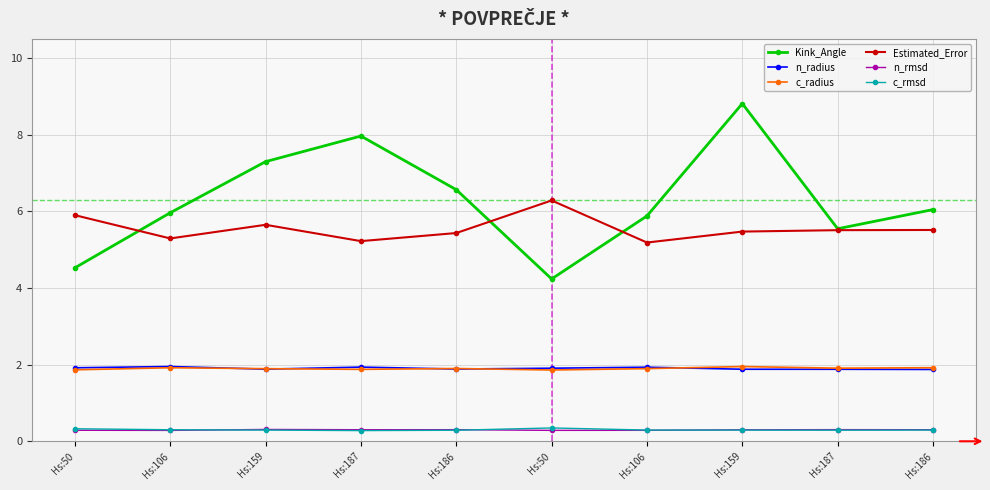

At how many categories does at least one series exceed 6?

6